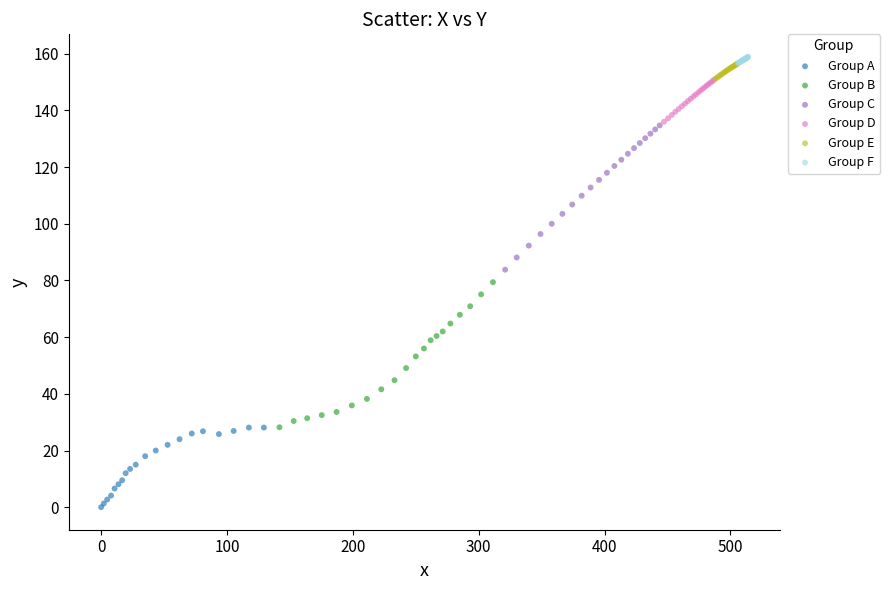

Which series reaches the minimum Y coordinate?

Group A